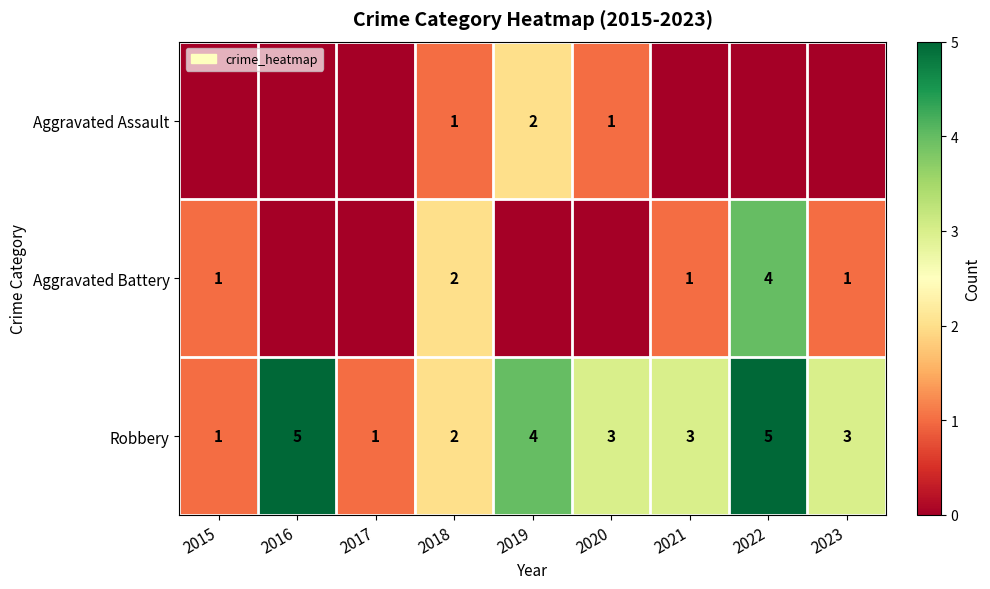

Where does the Robbery series first go above 3?

2016